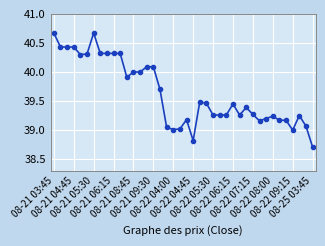

What is the difference between the maximum and minimum values?

2.0